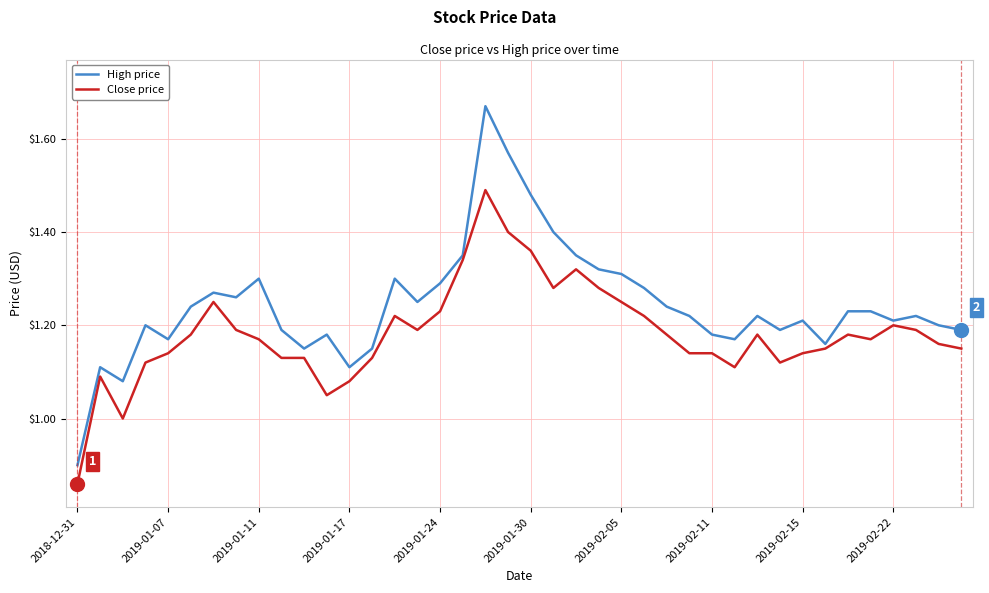

True or false: Close price and High price intersect in this chart.

False